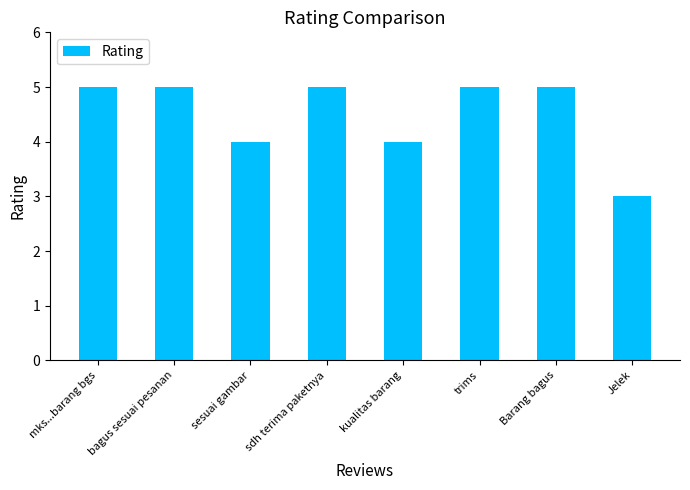

True or false: the data shows 2 at kualitas barang.

False